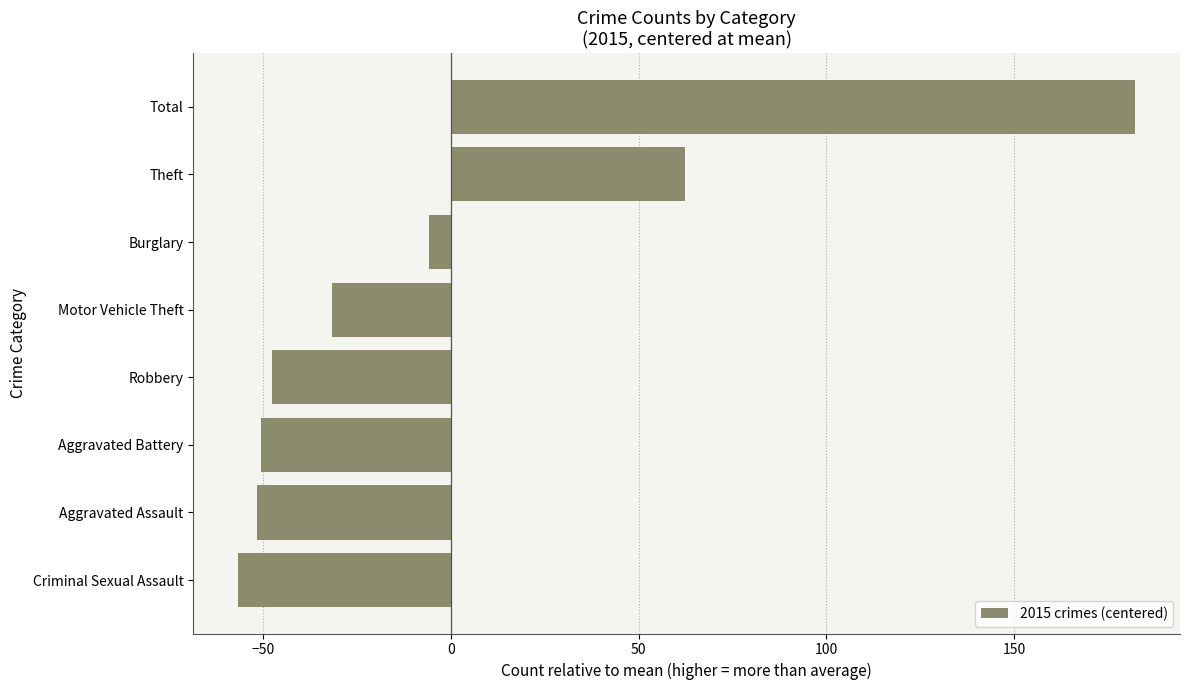

How many values are below zero?

6